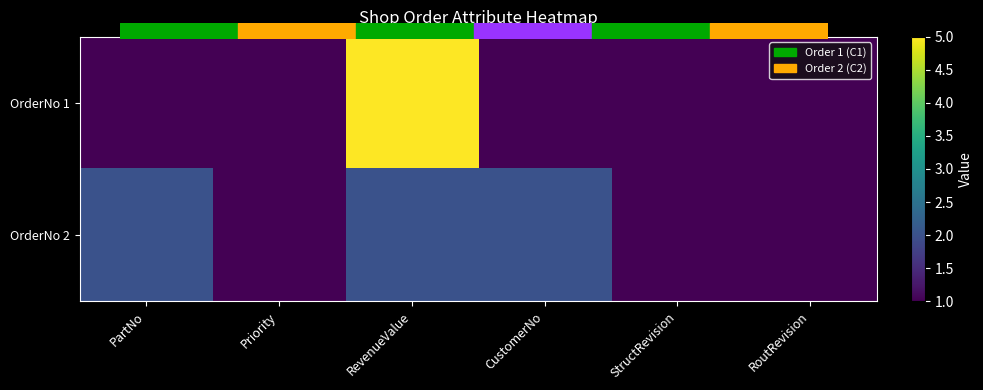

Which has a higher value, RoutRevision or CustomerNo?

RoutRevision